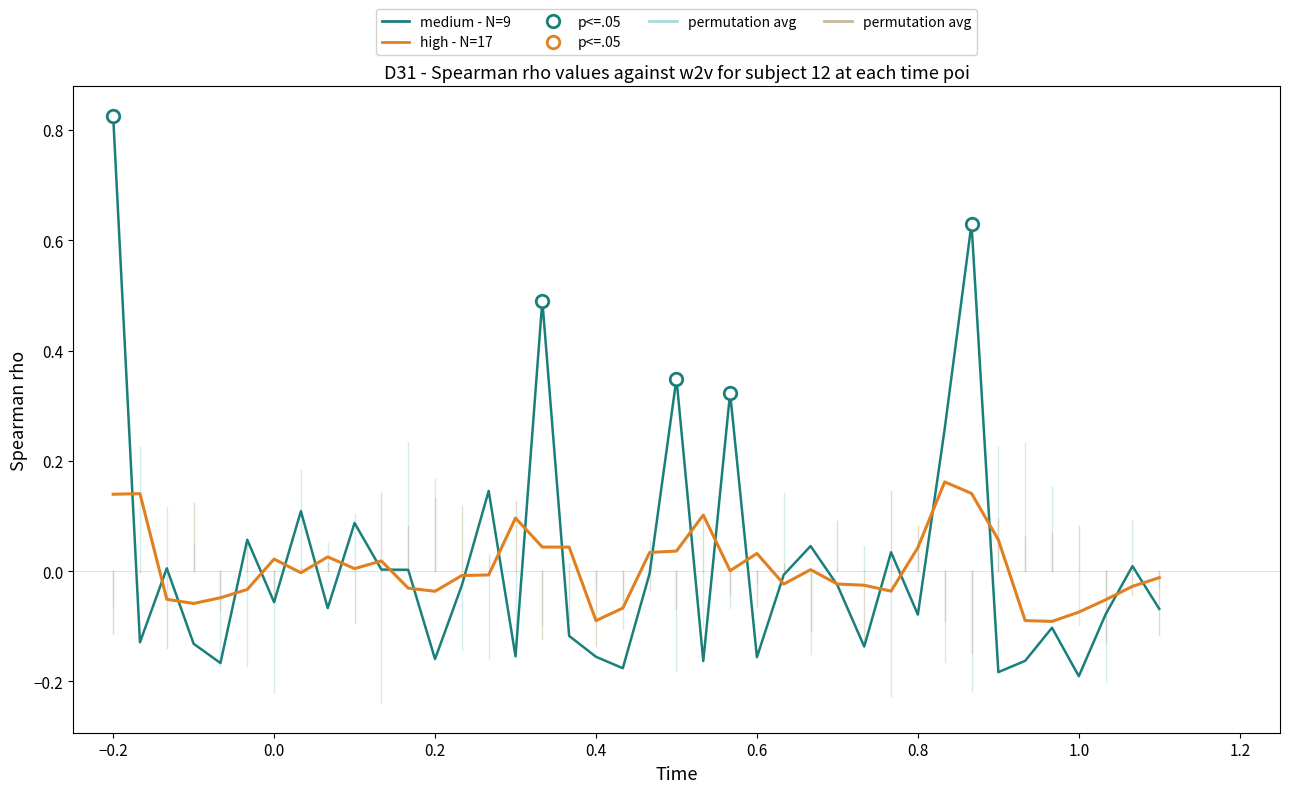

List the series in order of their peak value, highest first.

medium - N=9, high - N=17